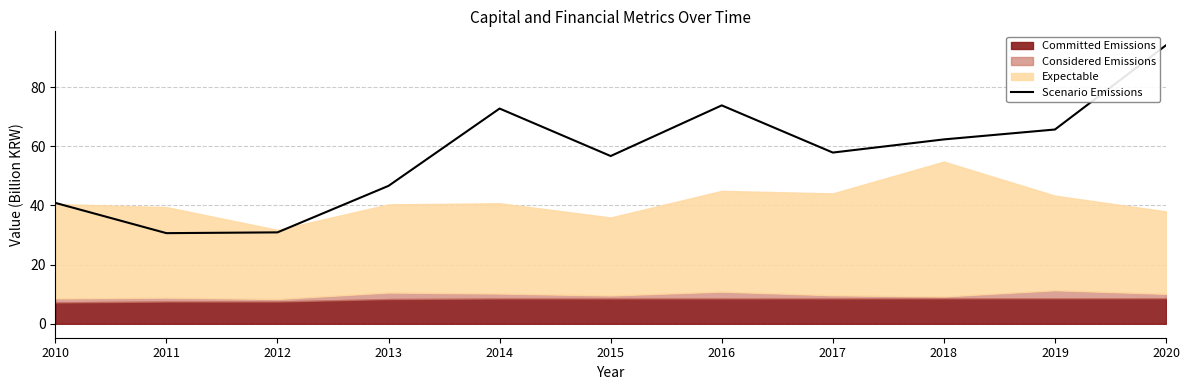

What is the maximum value for Scenario Emissions?

94.1